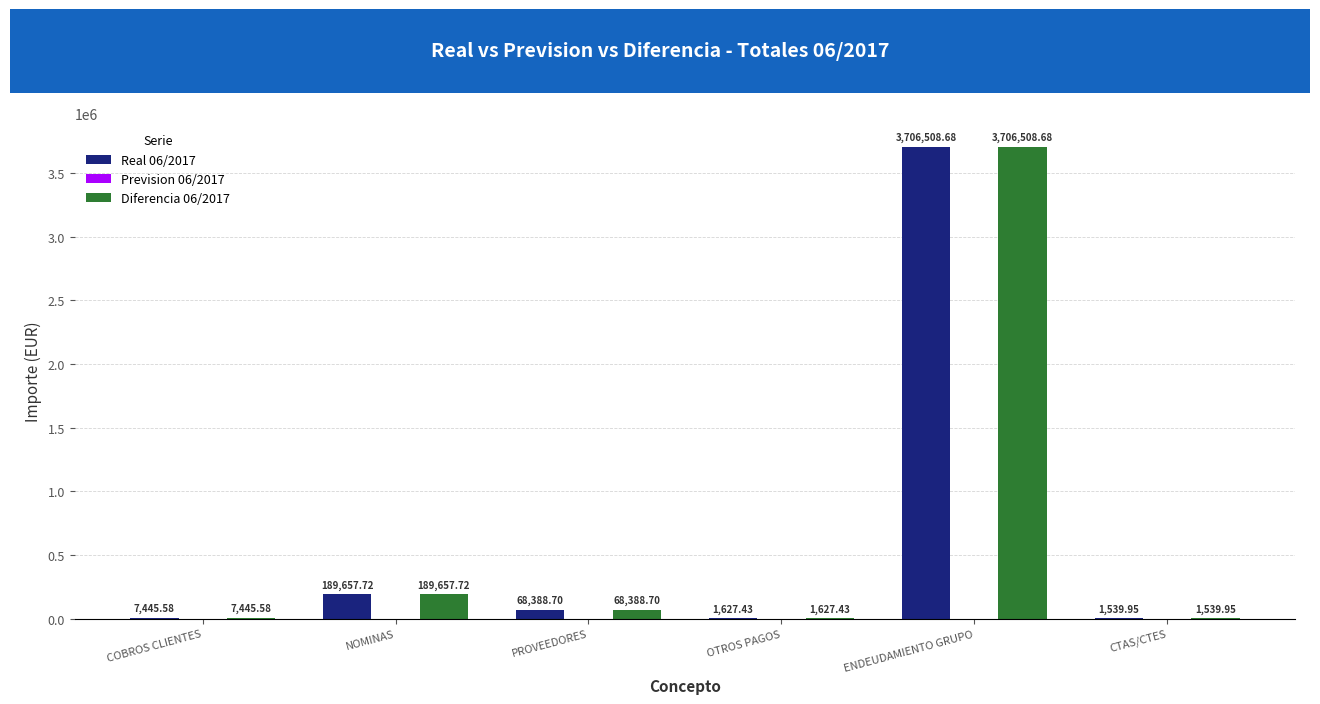

At which category is the sum across all series the highest?

ENDEUDAMIENTO GRUPO